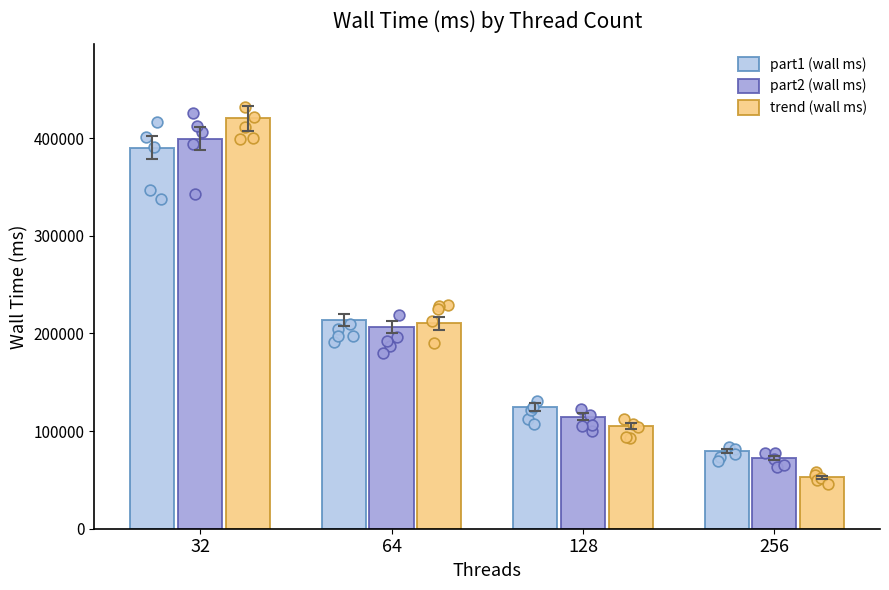

What is the total value across all series at 128?

344405.8